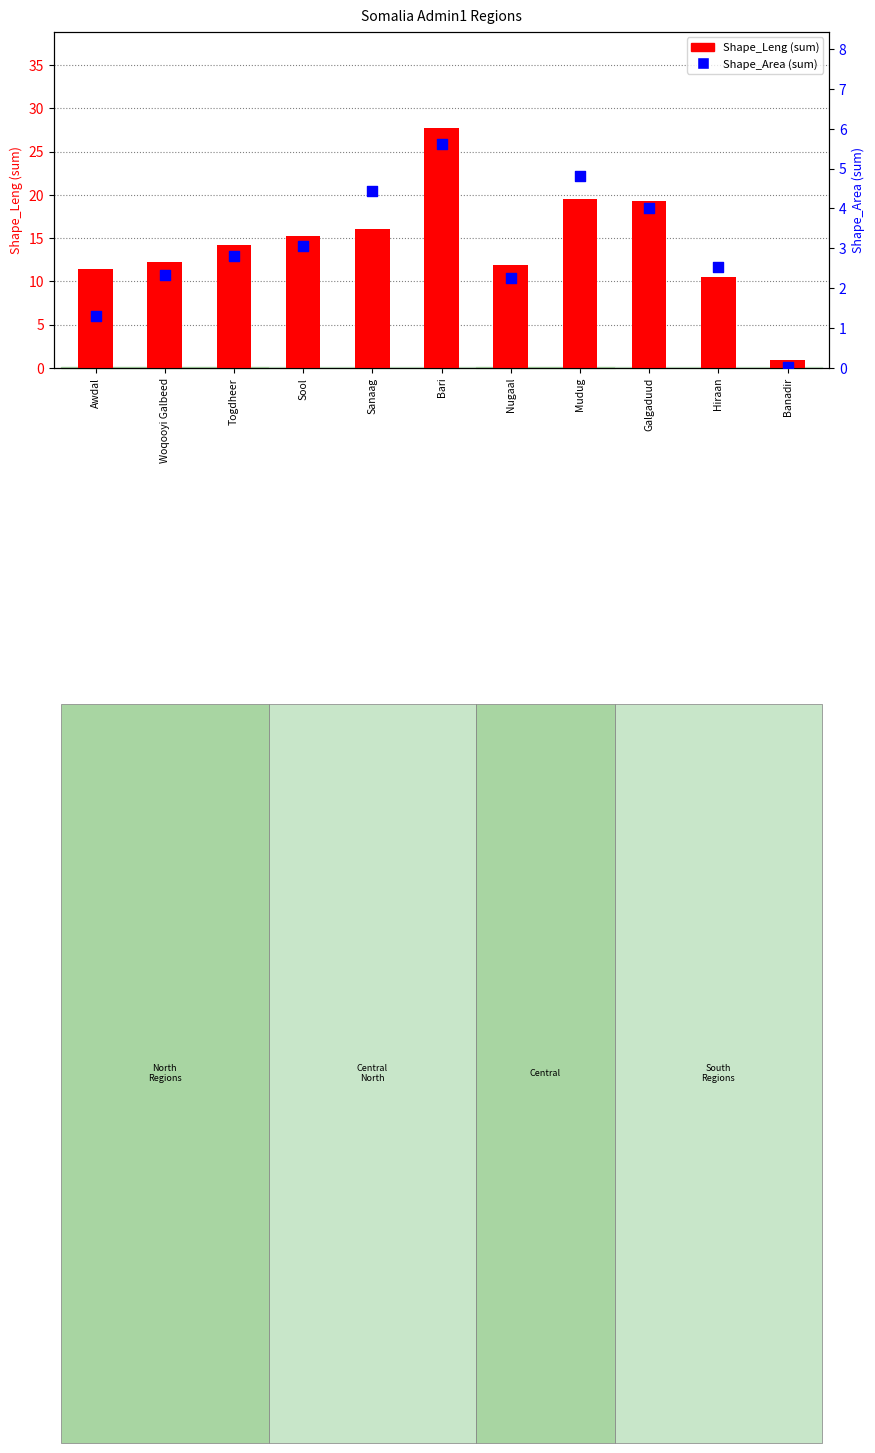

What is the total value across all series at Nugaal?

14.2